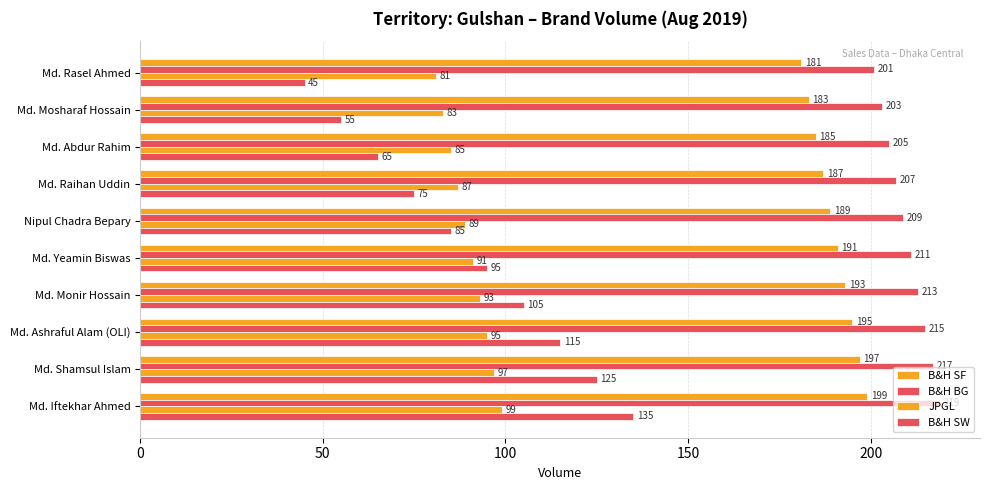

How many data points does each series have?

10